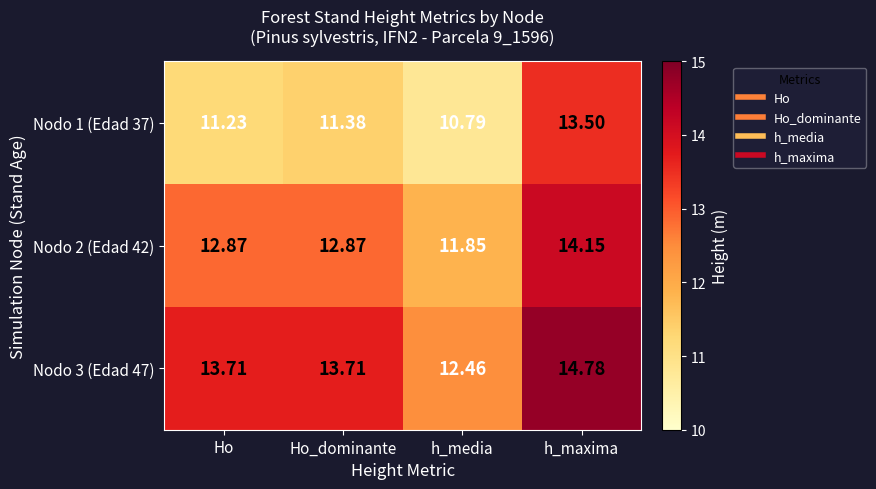

At which label does Nodo 2 (Edad 42) first exceed 12?

Ho